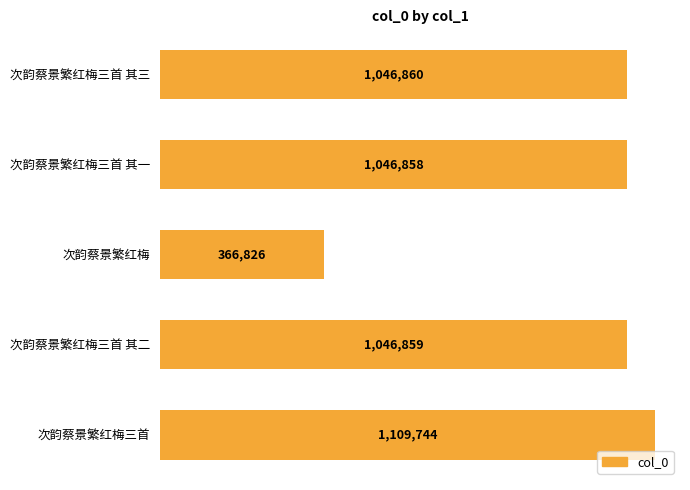

List the labels in order of value, smallest first.

次韵蔡景繁红梅, 次韵蔡景繁红梅三首 其一, 次韵蔡景繁红梅三首 其二, 次韵蔡景繁红梅三首 其三, 次韵蔡景繁红梅三首